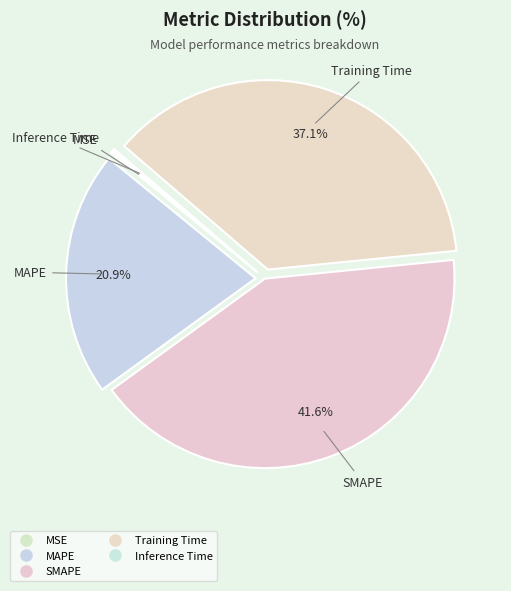

Does MSE account for over 50% of the chart?

No